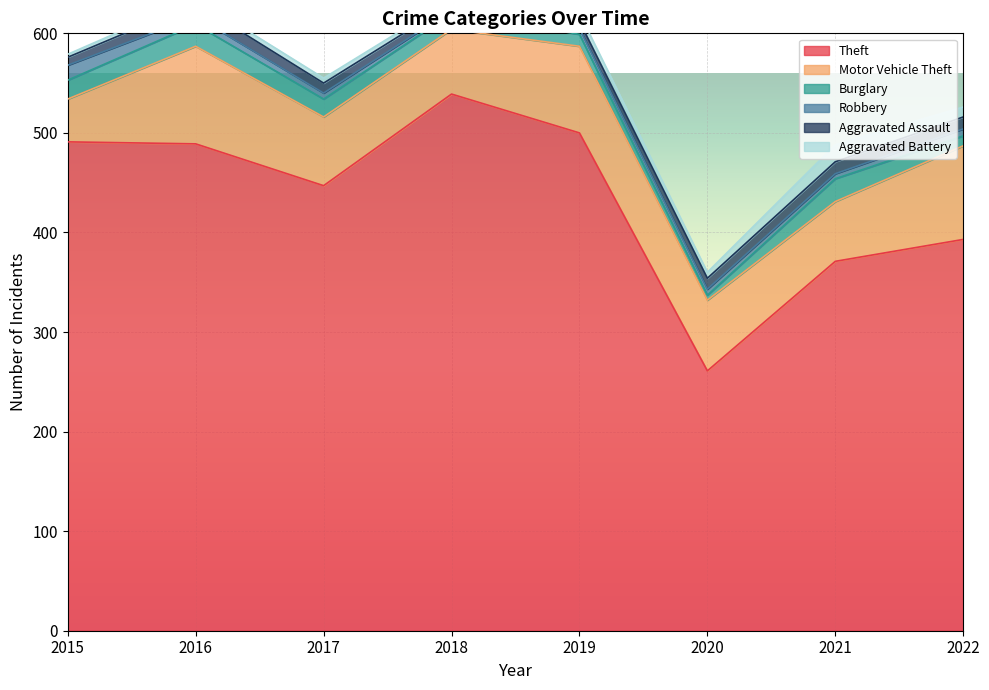

True or false: Motor Vehicle Theft has a value of 112 at 2018.

False